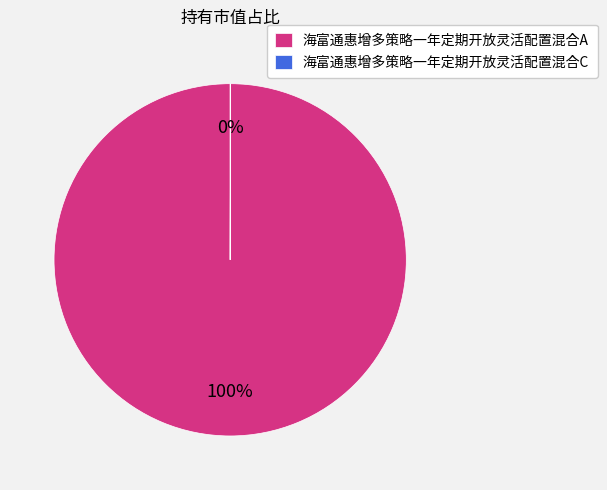

True or false: 海富通惠增多策略一年定期开放灵活配置混合A accounts for 100% of the total.

True